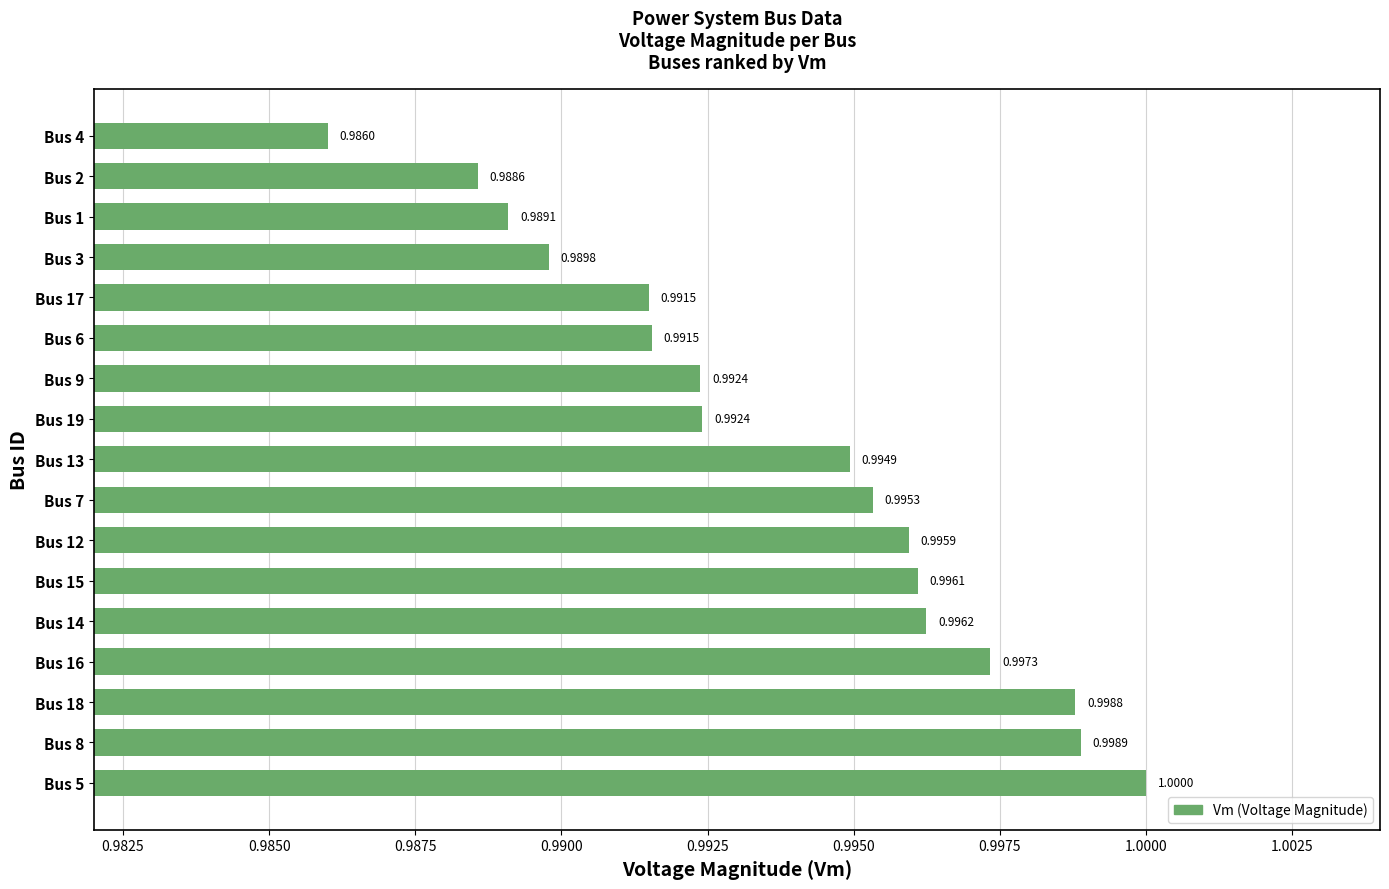

What is the smallest value displayed?

1.0